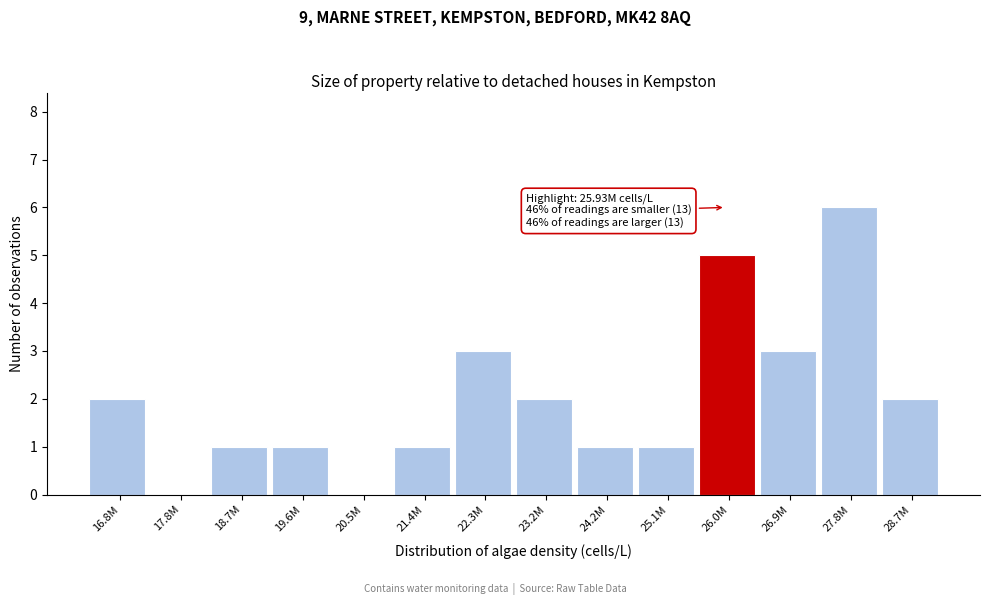

Reading left to right, what are all the values shown in this chart?

16.8M=2	17.8M=0	18.7M=1	19.6M=1	20.5M=0	21.4M=1	22.3M=3	23.2M=2	24.2M=1	25.1M=1	26.0M=5	26.9M=3	27.8M=6	28.7M=2